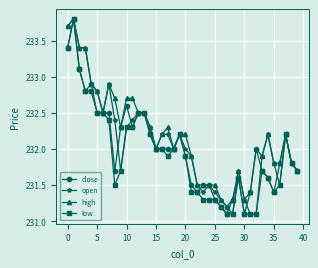

True or false: close has more than 2 interior local peaks.

True